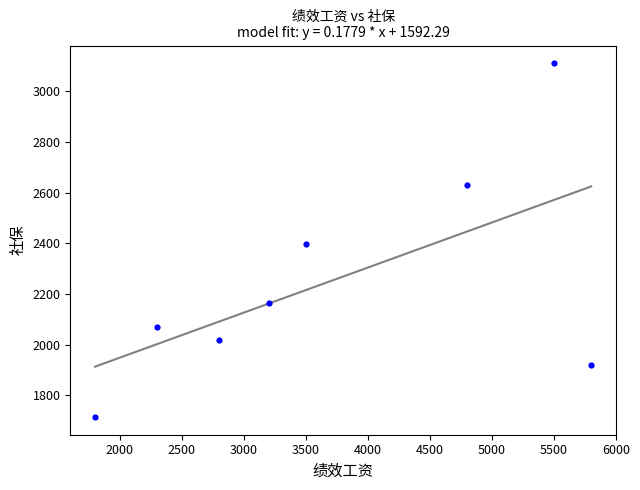

What is the average Y value?

2252.9